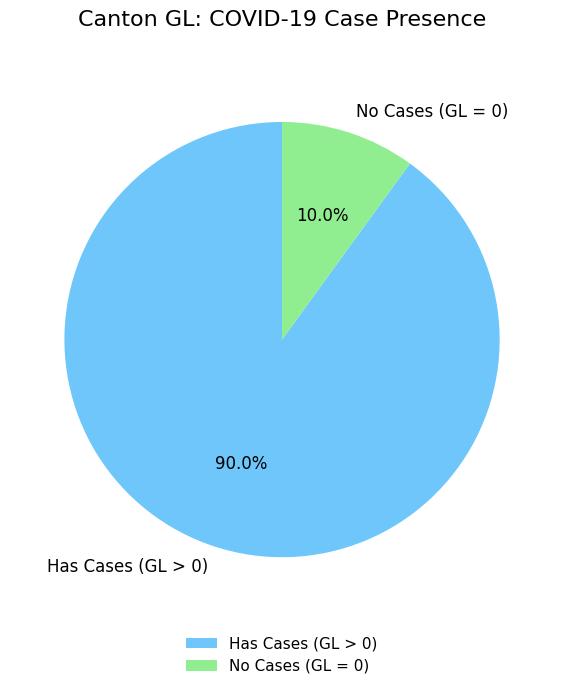

Count the number of slices in the pie.

2